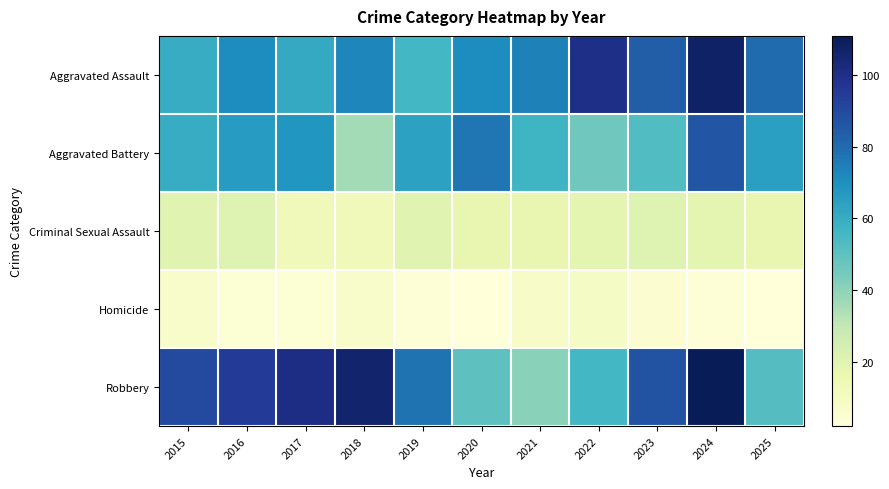

Reading right to left, list all the values displayed in this chart.

Aggravated Assault: 2025=80	2024=108	2023=84	2022=100	2021=74	2020=71	2019=56	2018=73	2017=61	2016=71	2015=60
Aggravated Battery: 2025=65	2024=86	2023=53	2022=46	2021=57	2020=77	2019=64	2018=36	2017=68	2016=66	2015=60
Criminal Sexual Assault: 2025=17	2024=19	2023=21	2022=19	2021=17	2020=17	2019=20	2018=13	2017=13	2016=21	2015=20
Homicide: 2025=2	2024=3	2023=5	2022=9	2021=8	2020=2	2019=3	2018=7	2017=4	2016=4	2015=7
Robbery: 2025=52	2024=111	2023=87	2022=56	2021=41	2020=50	2019=78	2018=106	2017=101	2016=95	2015=90